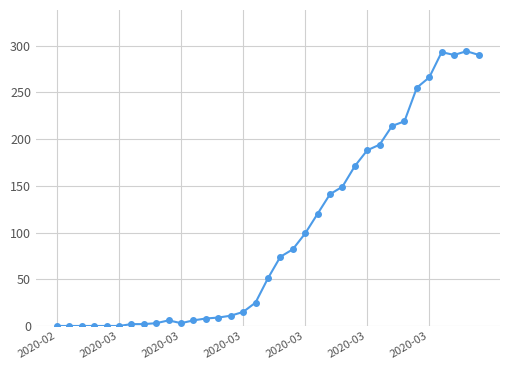

What is the maximum value shown in the chart?

294